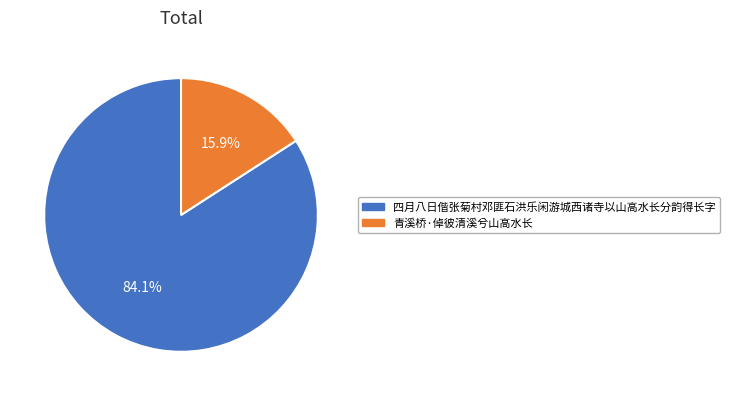

How much of the chart is everything except 四月八日偕张菊村邓匪石洪乐闲游城西诸寺以山高水长分韵得长字?

15.9%